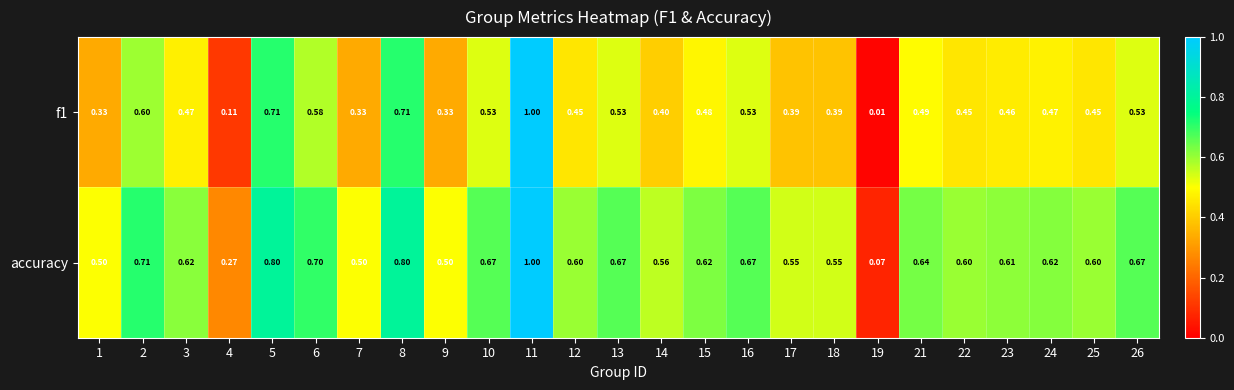

Is the value of f1 at 4 greater than the value of accuracy at 8?

No